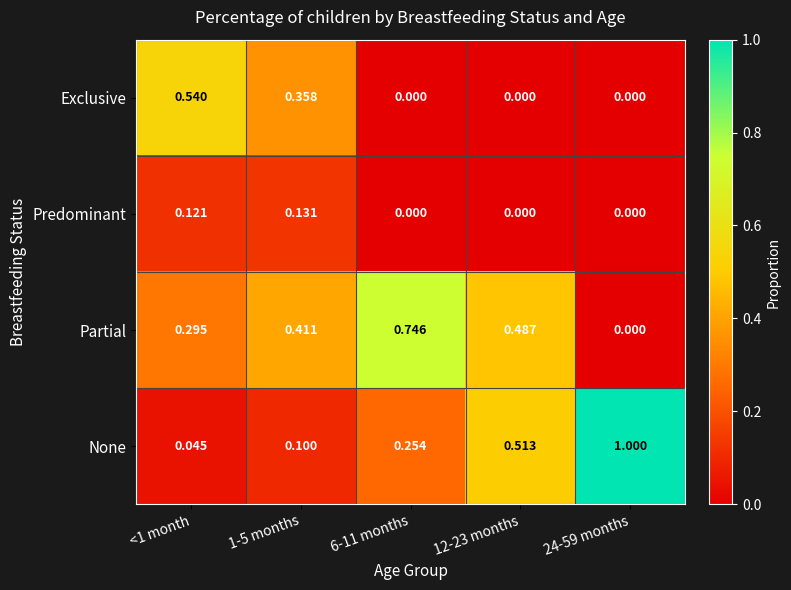

Which series has the largest total across all categories?

Partial